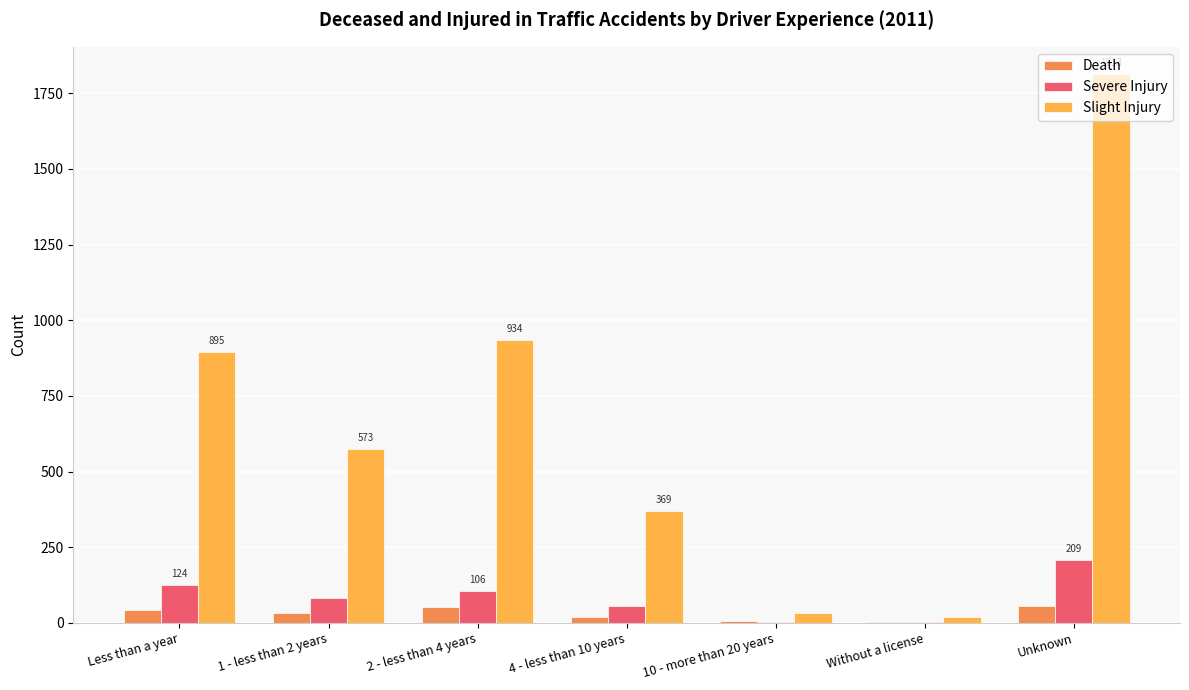

Which series has the largest total across all categories?

Slight Injury